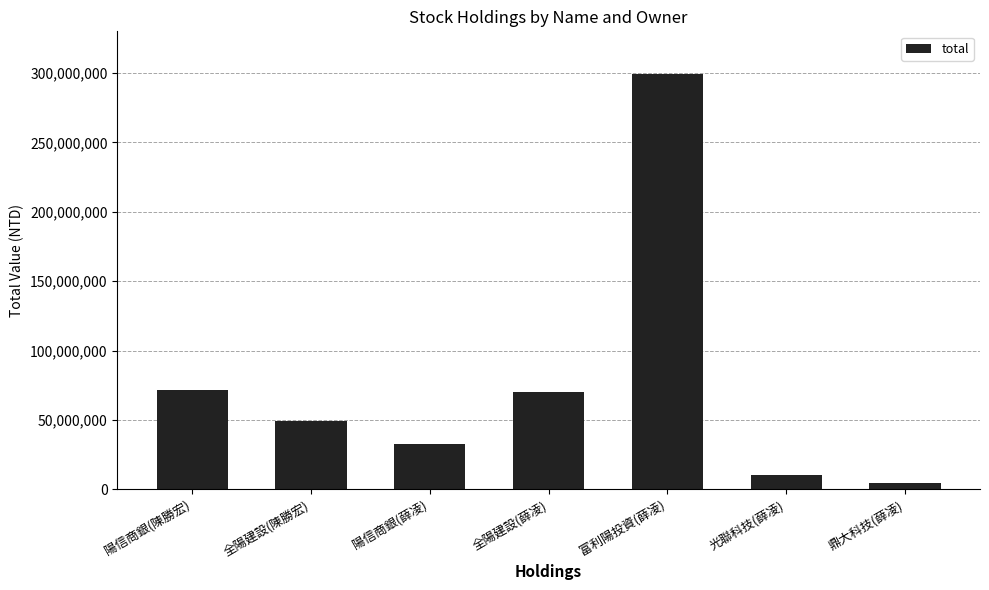

What is the sum of the values at 鼎大科技(薛凌) and 陽信商銀(薛凌)?

37243830